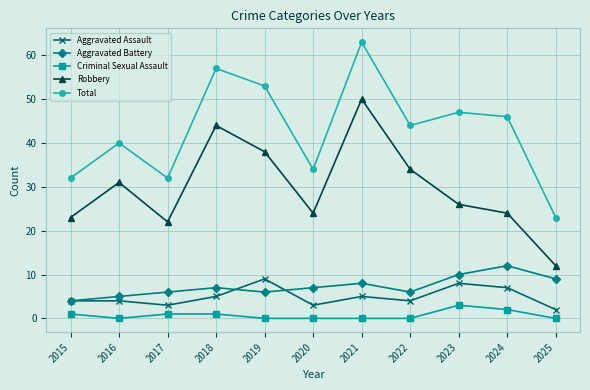

Reading right to left, list all the values displayed in this chart.

Aggravated Assault: 2025=2	2024=7	2023=8	2022=4	2021=5	2020=3	2019=9	2018=5	2017=3	2016=4	2015=4
Aggravated Battery: 2025=9	2024=12	2023=10	2022=6	2021=8	2020=7	2019=6	2018=7	2017=6	2016=5	2015=4
Criminal Sexual Assault: 2025=0	2024=2	2023=3	2022=0	2021=0	2020=0	2019=0	2018=1	2017=1	2016=0	2015=1
Robbery: 2025=12	2024=24	2023=26	2022=34	2021=50	2020=24	2019=38	2018=44	2017=22	2016=31	2015=23
Total: 2025=23	2024=46	2023=47	2022=44	2021=63	2020=34	2019=53	2018=57	2017=32	2016=40	2015=32